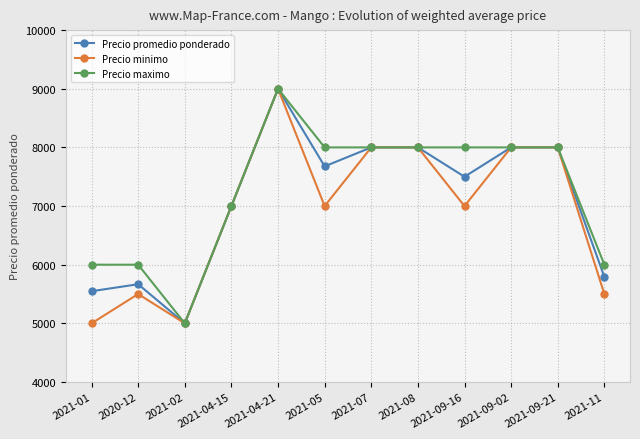

Read the Precio promedio ponderado value at 2021-01, to the nearest 10.

5550